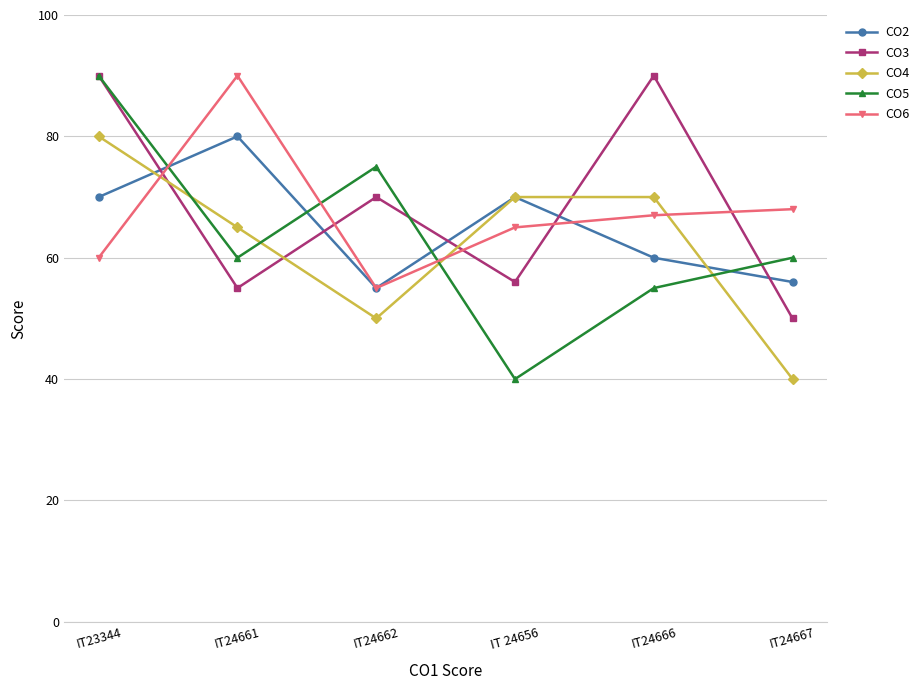

What value does the CO2 series have at IT24662, to the nearest 10?

60